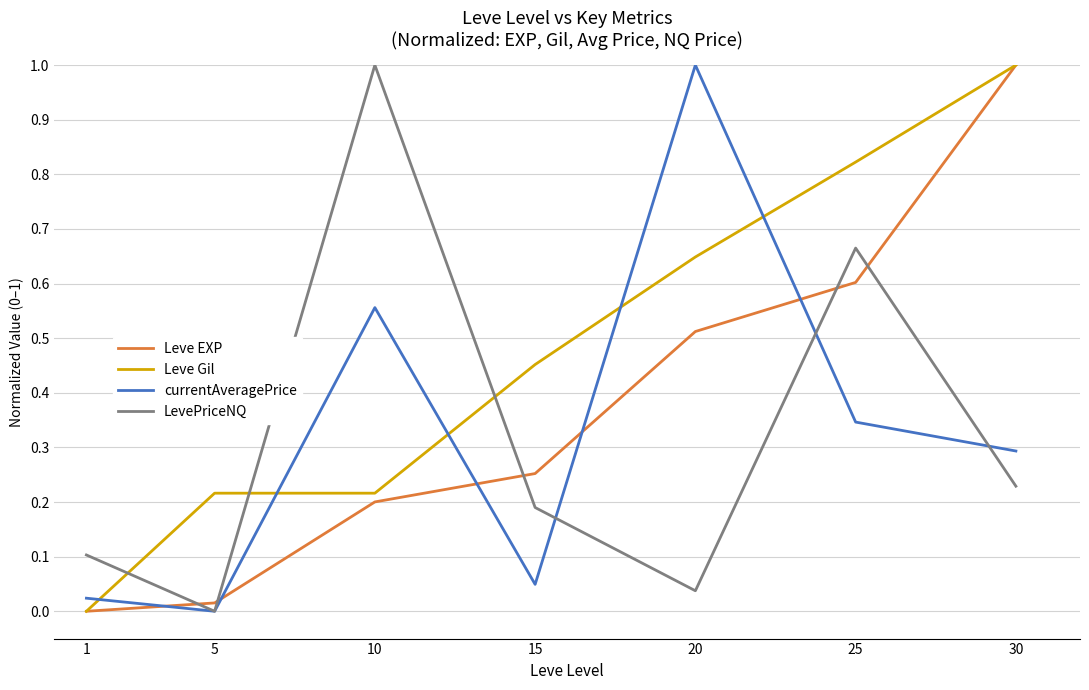

Between 5 and 20, which series saw the biggest shift?

currentAveragePrice